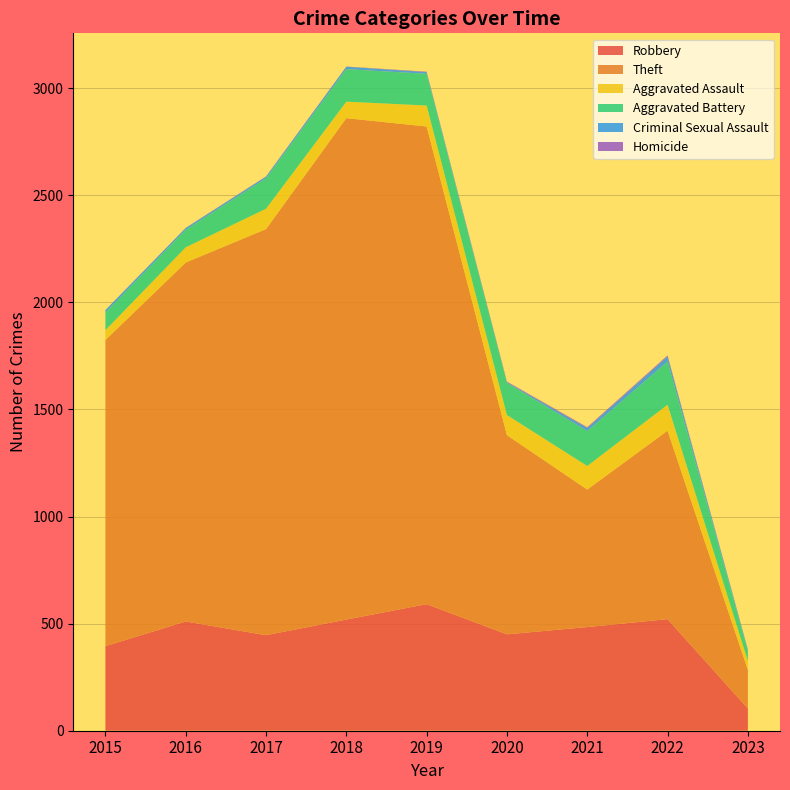

Reading right to left, extract all data points from this chart.

Robbery: 104	521	484	450	591	519	446	510	395
Theft: 180	880	642	930	2230	2341	1896	1676	1429
Aggravated Assault: 42	121	110	94	98	77	95	71	46
Aggravated Battery: 46	202	163	150	148	152	142	82	82
Criminal Sexual Assault: 6	23	14	3	8	11	8	8	12
Homicide: 1	5	4	3	2	1	1	1	0